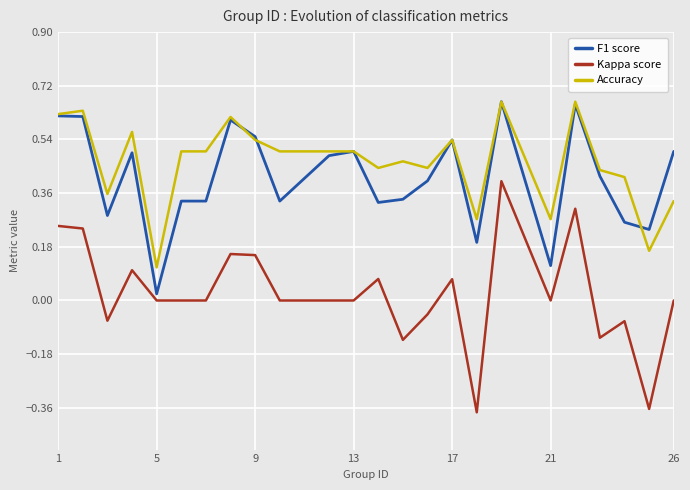

Which series has the largest range (max minus min)?

Kappa score